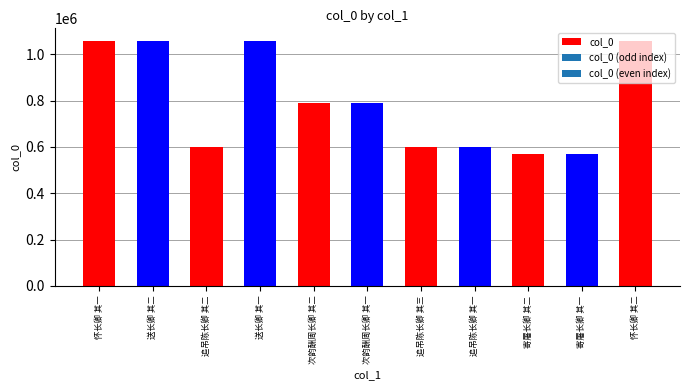

What value does the data have at 次韵酬周长卿 其一, to the nearest 50?

789000